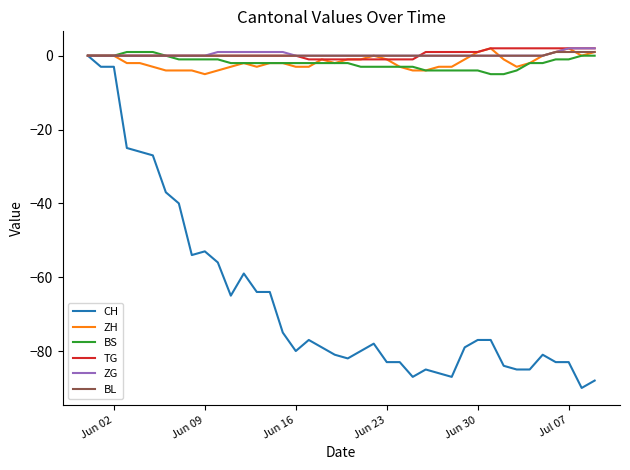

What is the value of the TG point at the 31st from the left?

1